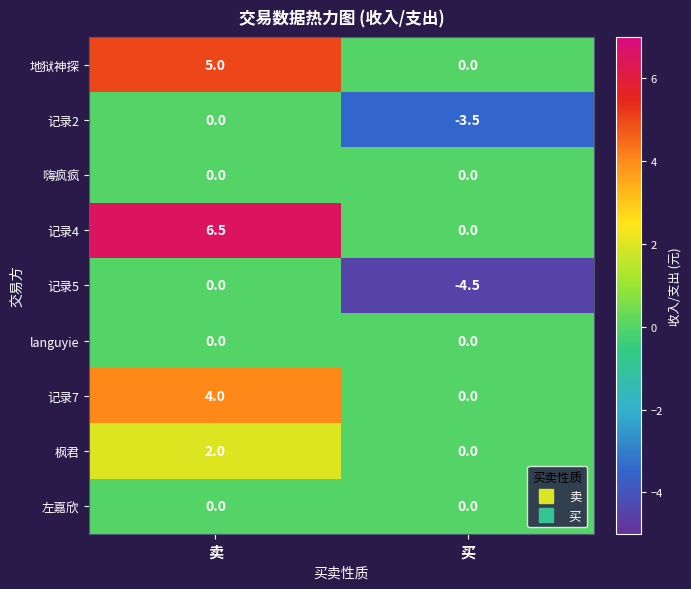

What is the approximate value of 记录5 at 买?

-4.5